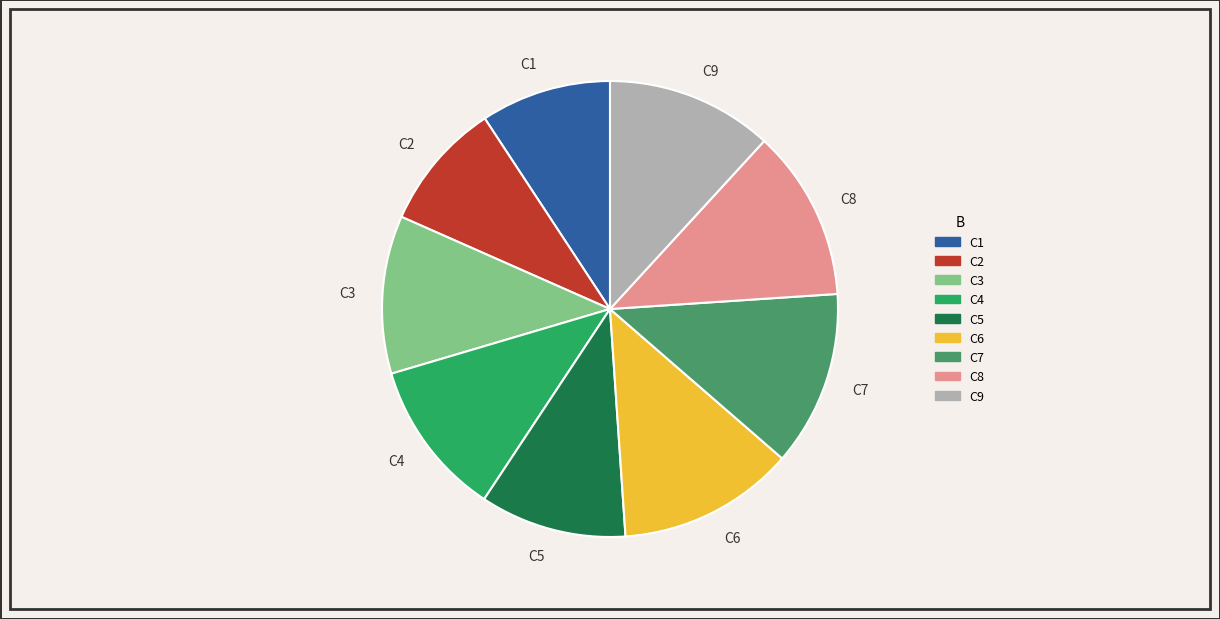

Combined, do C8 and C6 account for over 50%?

No